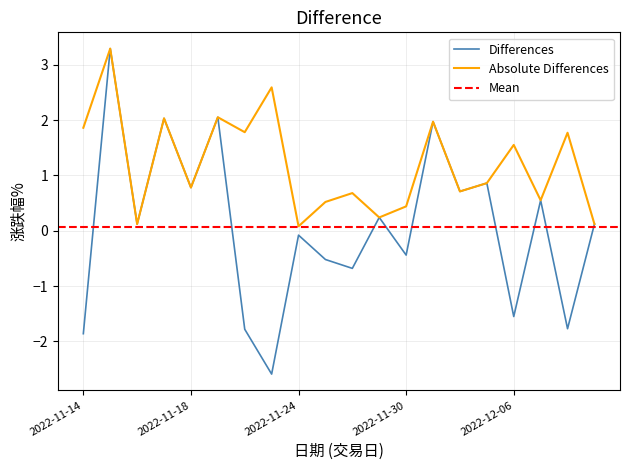

Is this an area chart (filled region under the line)?

No